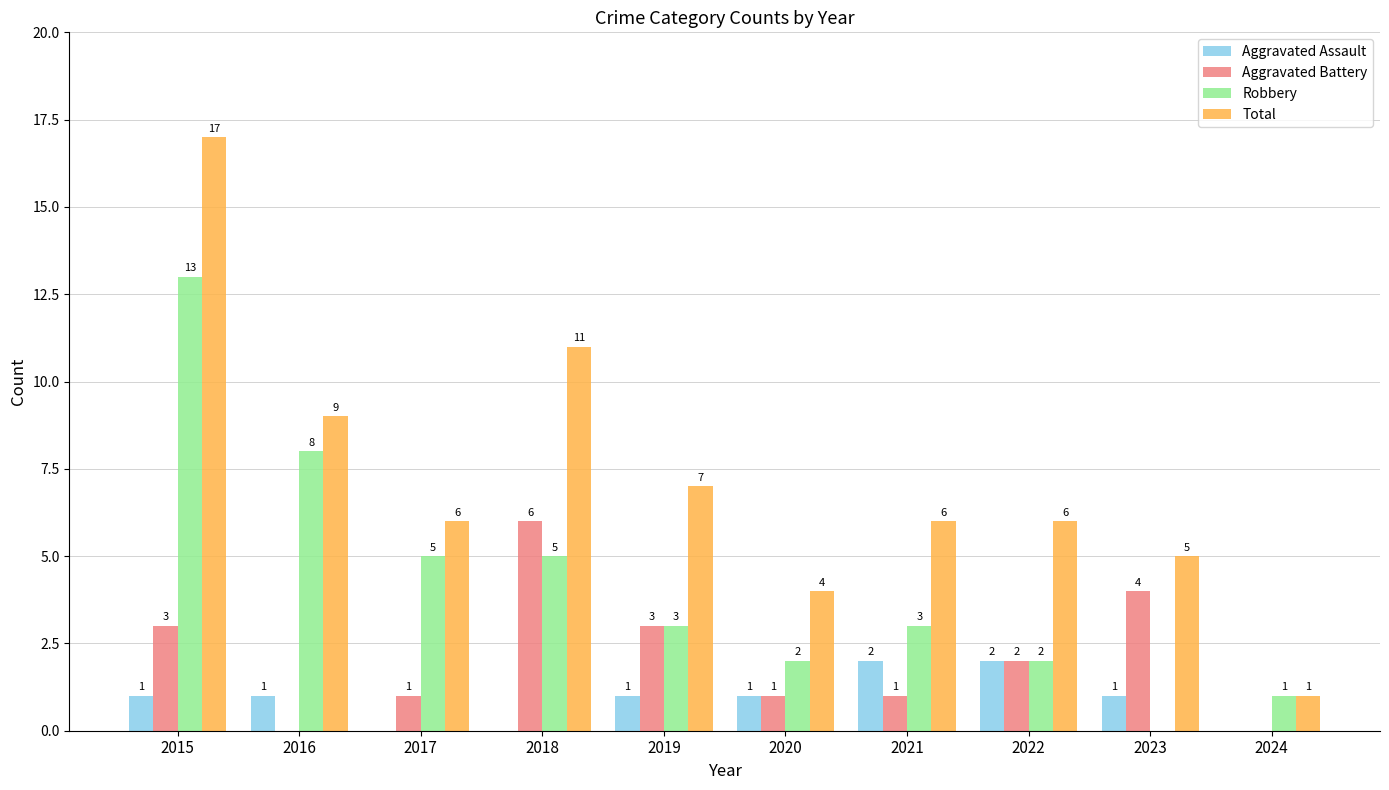

Reading left to right, extract all data points from this chart.

Aggravated Assault: 1	1	0	0	1	1	2	2	1	0
Aggravated Battery: 3	0	1	6	3	1	1	2	4	0
Robbery: 13	8	5	5	3	2	3	2	0	1
Total: 17	9	6	11	7	4	6	6	5	1